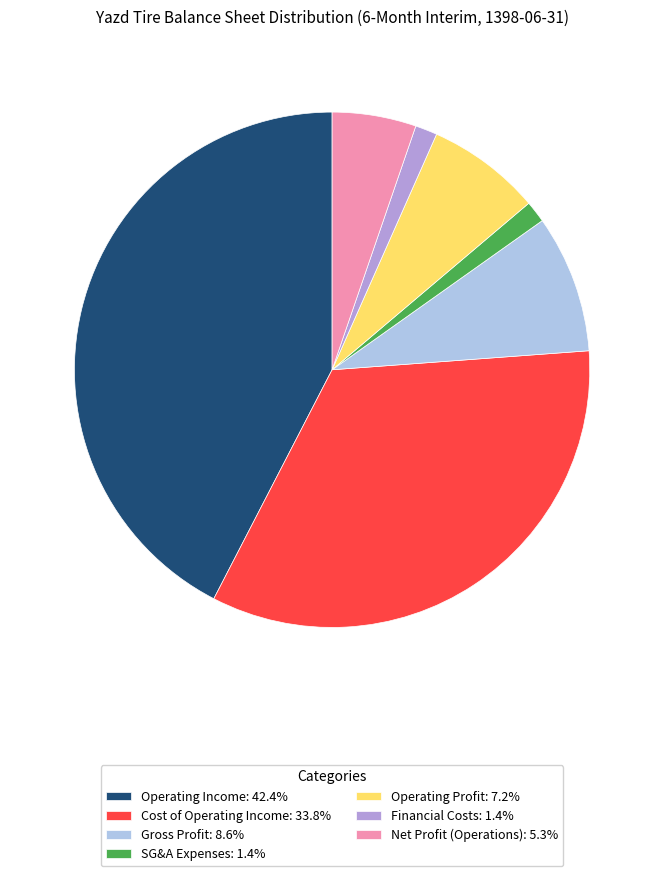

Count the number of slices in the pie.

7